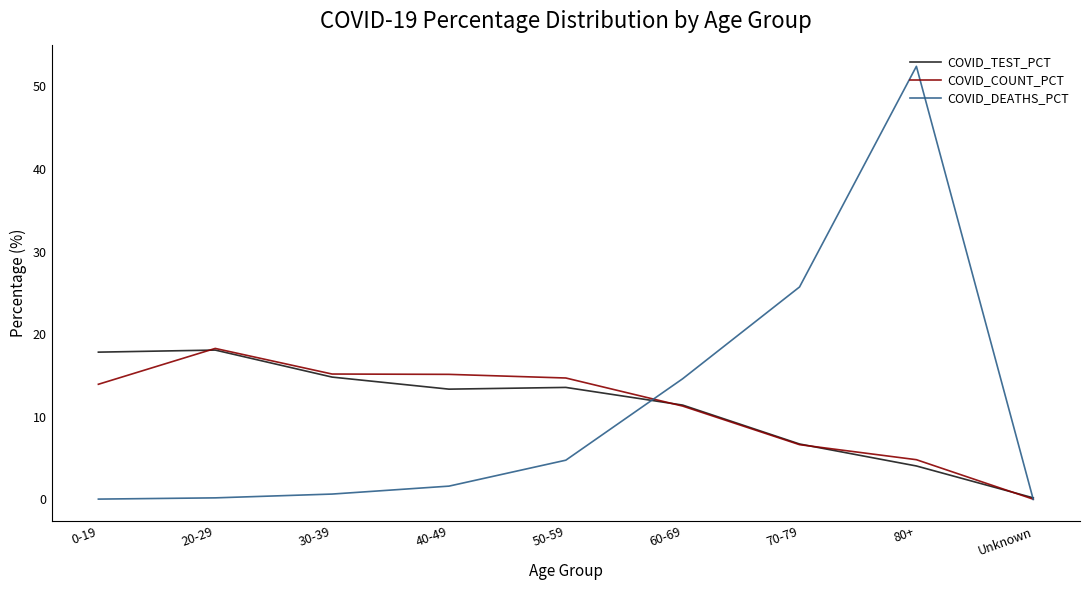

Is the value of COVID_DEATHS_PCT at 0-19 greater than the value of COVID_TEST_PCT at 70-79?

No